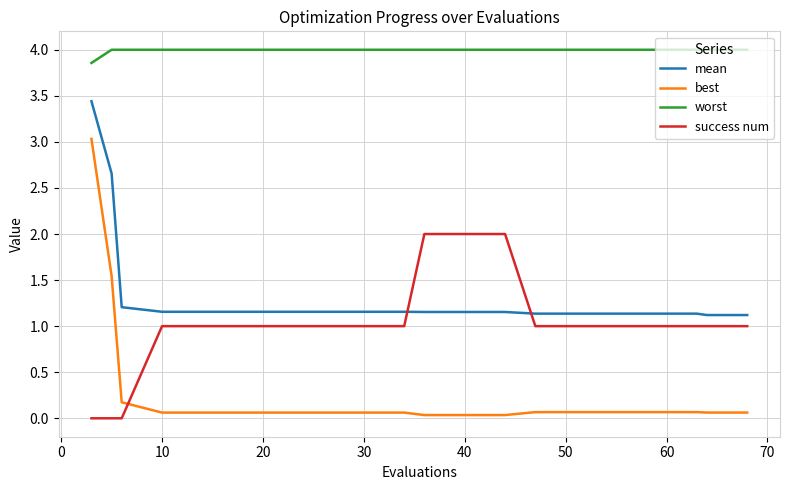

What is the maximum value shown in the chart?

4.0